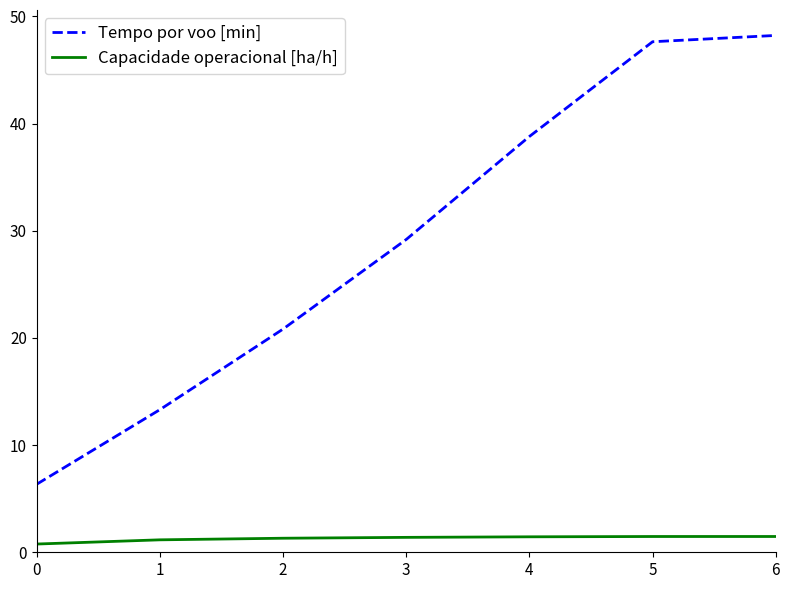

What is the spread (max minus min) of values at 2?

19.5